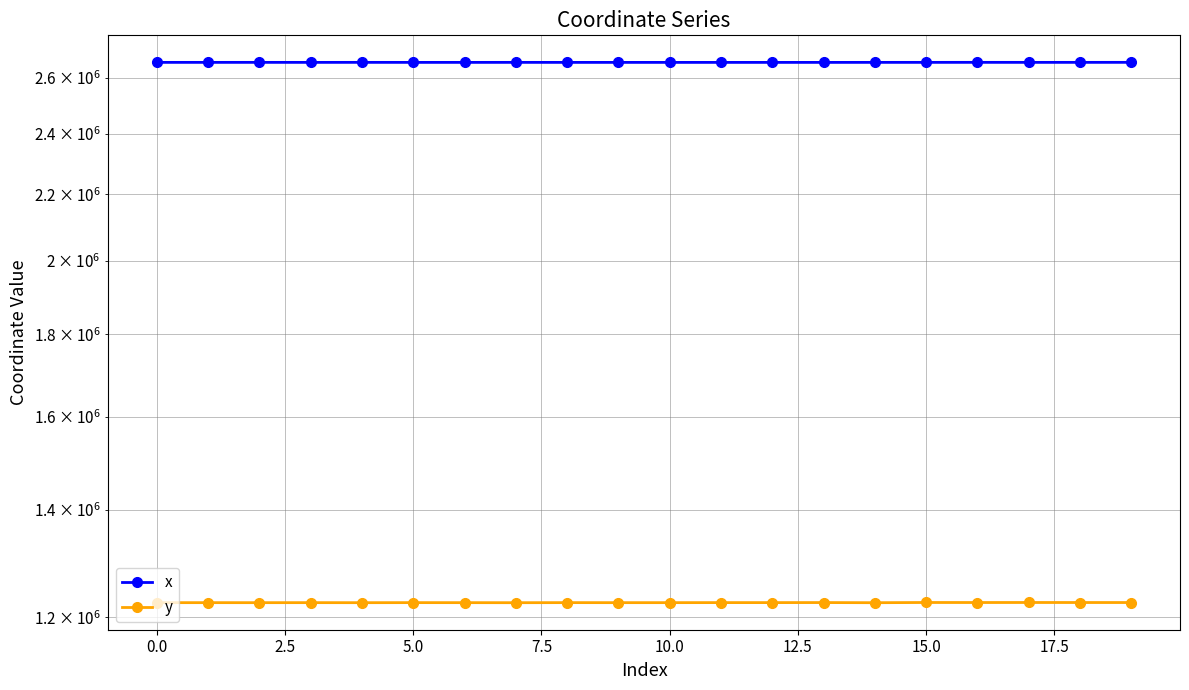

The value of x at 18 is 2658515.4. True or false?

True